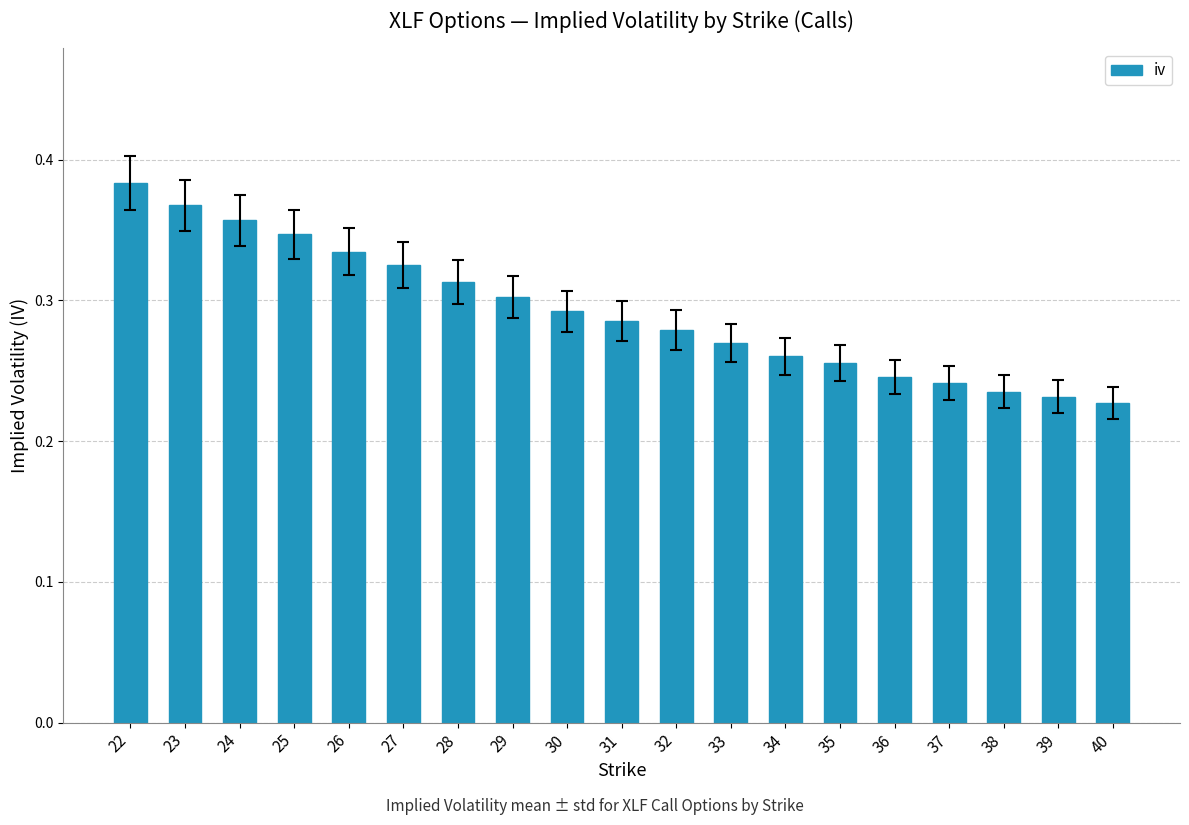

What is the sum of the values at 36 and 28?

0.6